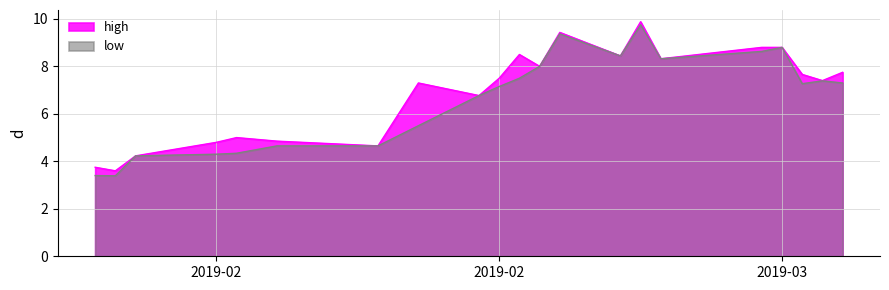

Which series has the largest range (max minus min)?

low